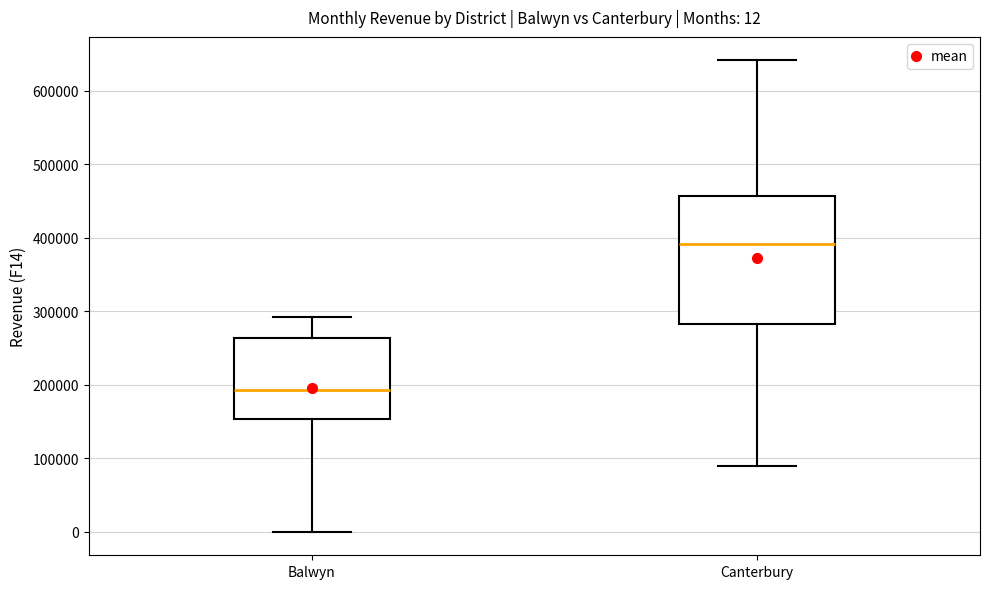

Comparing the boxes themselves (not the whiskers), which one is the tallest?

Canterbury